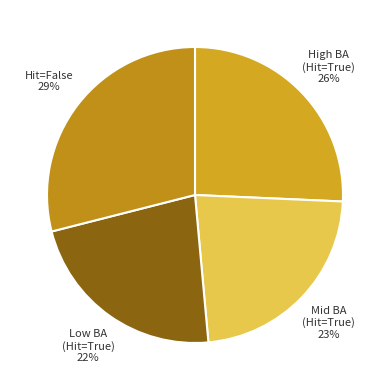

True or false: Low BA (Hit=True) accounts for 22% of the total.

True